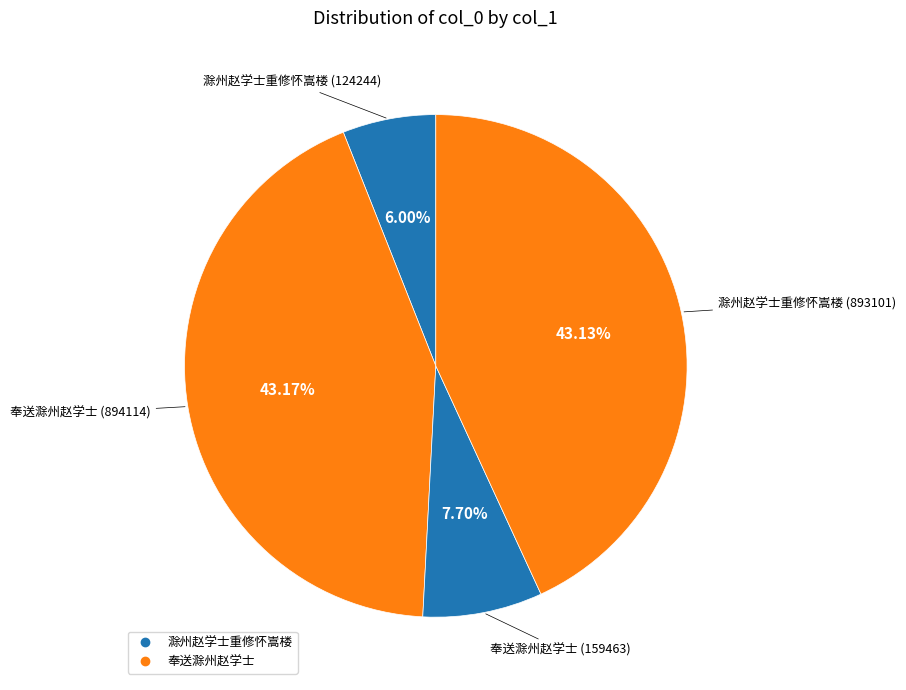

Rank the categories by value from lowest to highest.

滁州赵学士重修怀嵩楼 (124244), 奉送滁州赵学士 (159463), 滁州赵学士重修怀嵩楼 (893101), 奉送滁州赵学士 (894114)